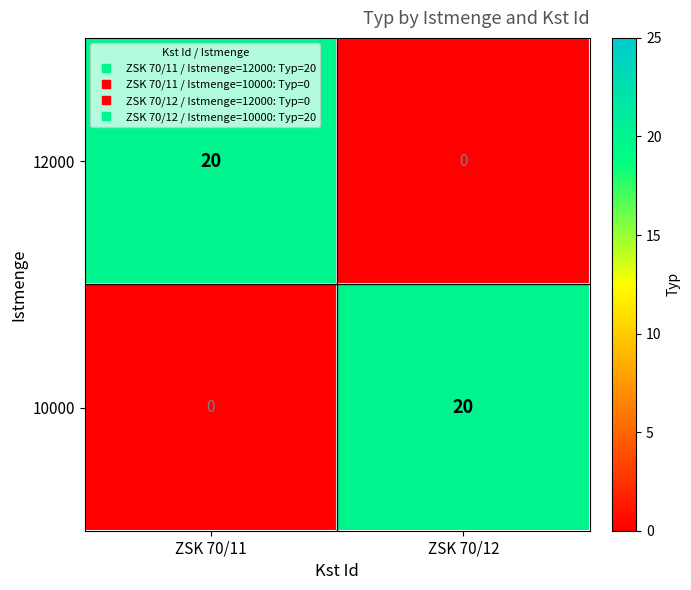

What is the difference between the highest and lowest values at ZSK 70/11?

20